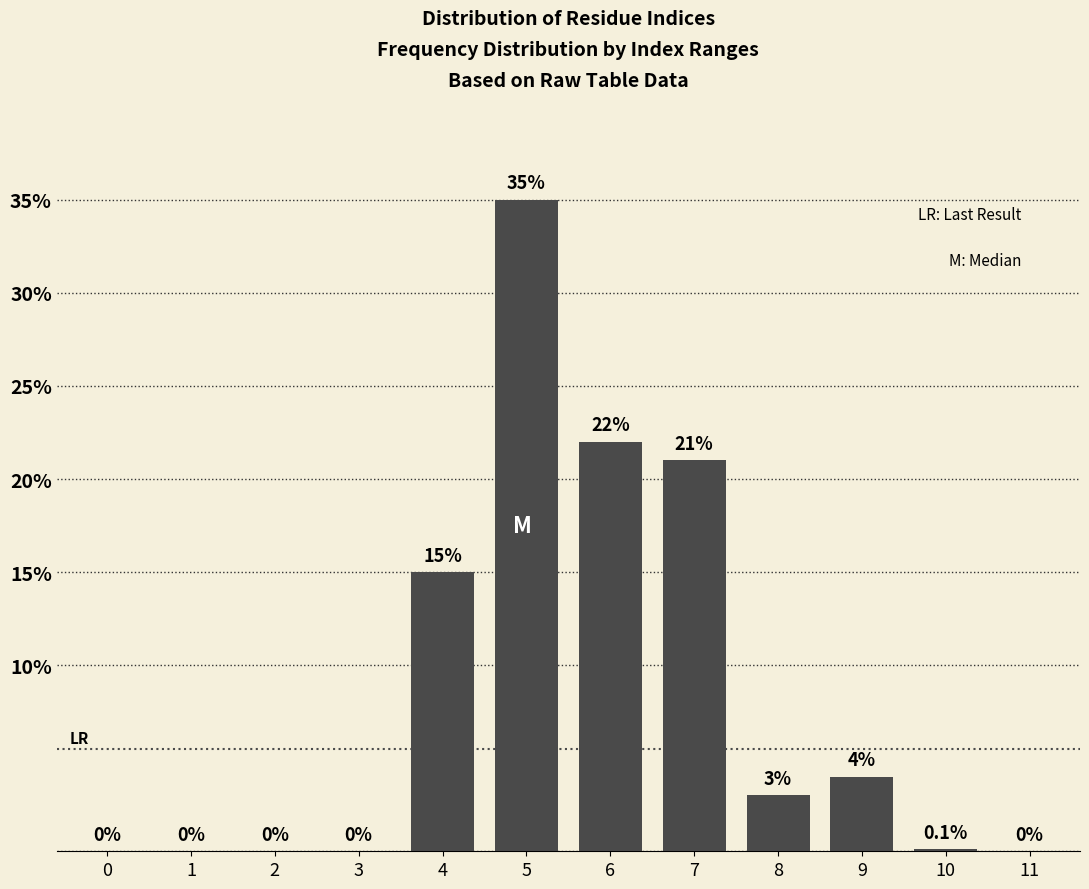

Reading left to right, what are all the values shown in this chart?

0=0.0	1=0.0	2=0.0	3=0.0	4=15.0	5=35.0	6=22.0	7=21.0	8=3.0	9=4.0	10=0.1	11=0.0